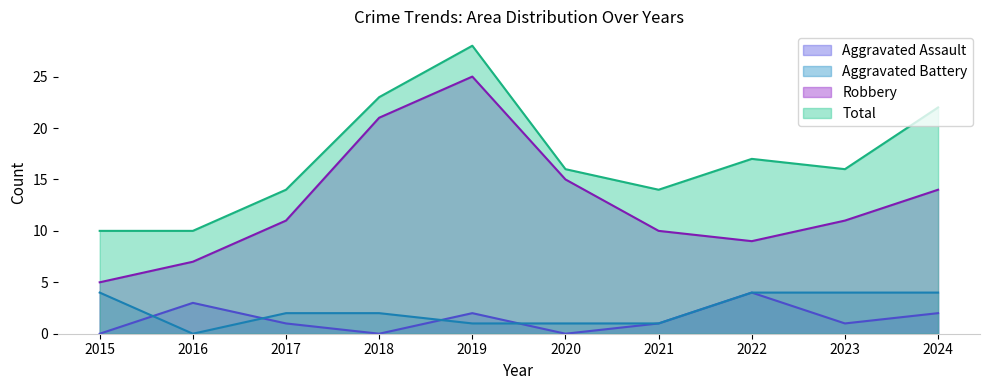

What is the sum of the Total values at 2021 and 2018?

37